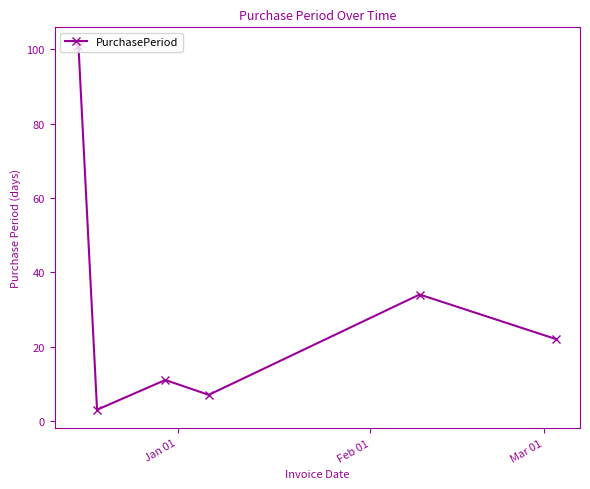

What is the difference between the maximum and minimum values?

98